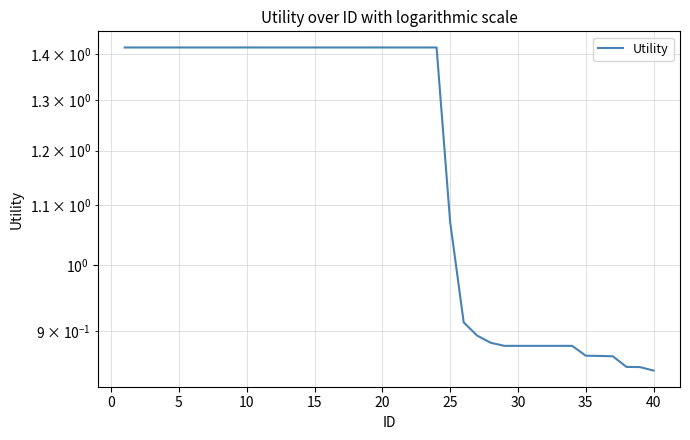

What is the maximum value shown in the chart?

1.4